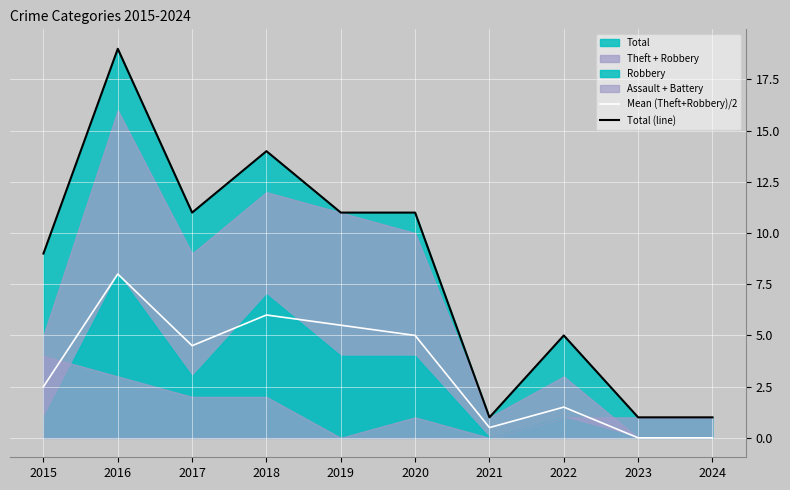

What is the maximum value shown in the chart?

19.0